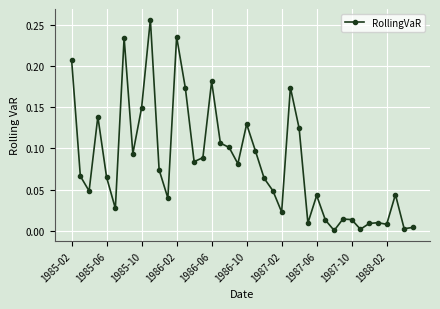

What is the sum of all values?

3.3